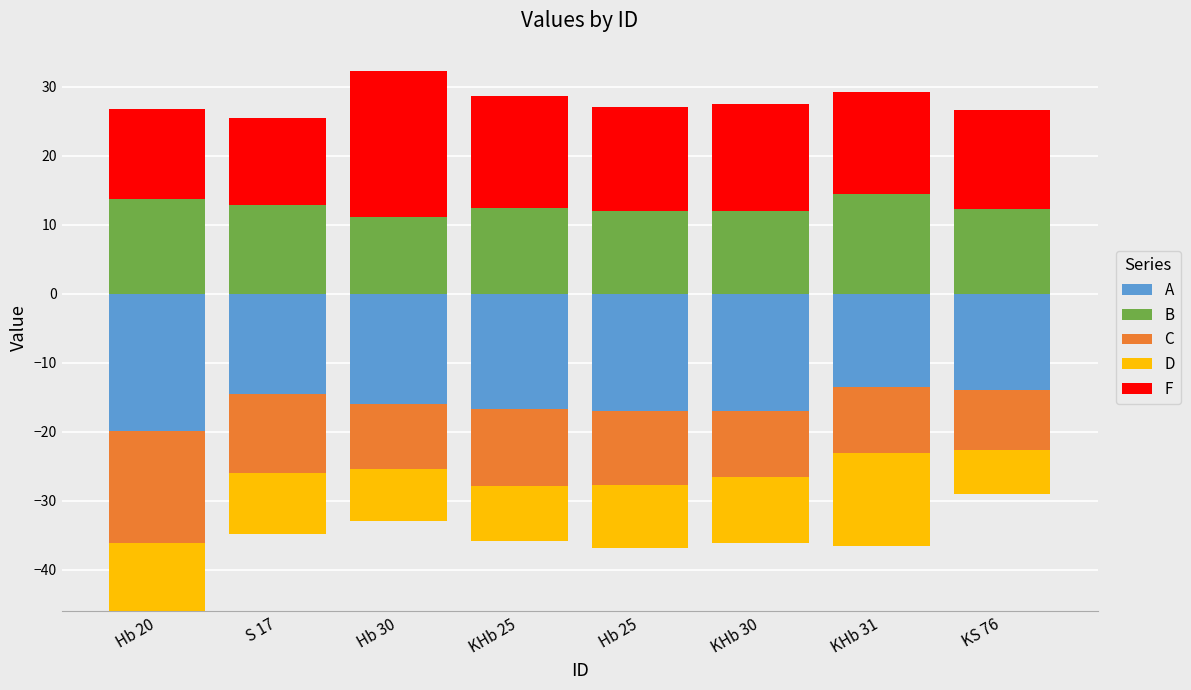

What is the difference between the maximum and minimum values in the B series?

3.3